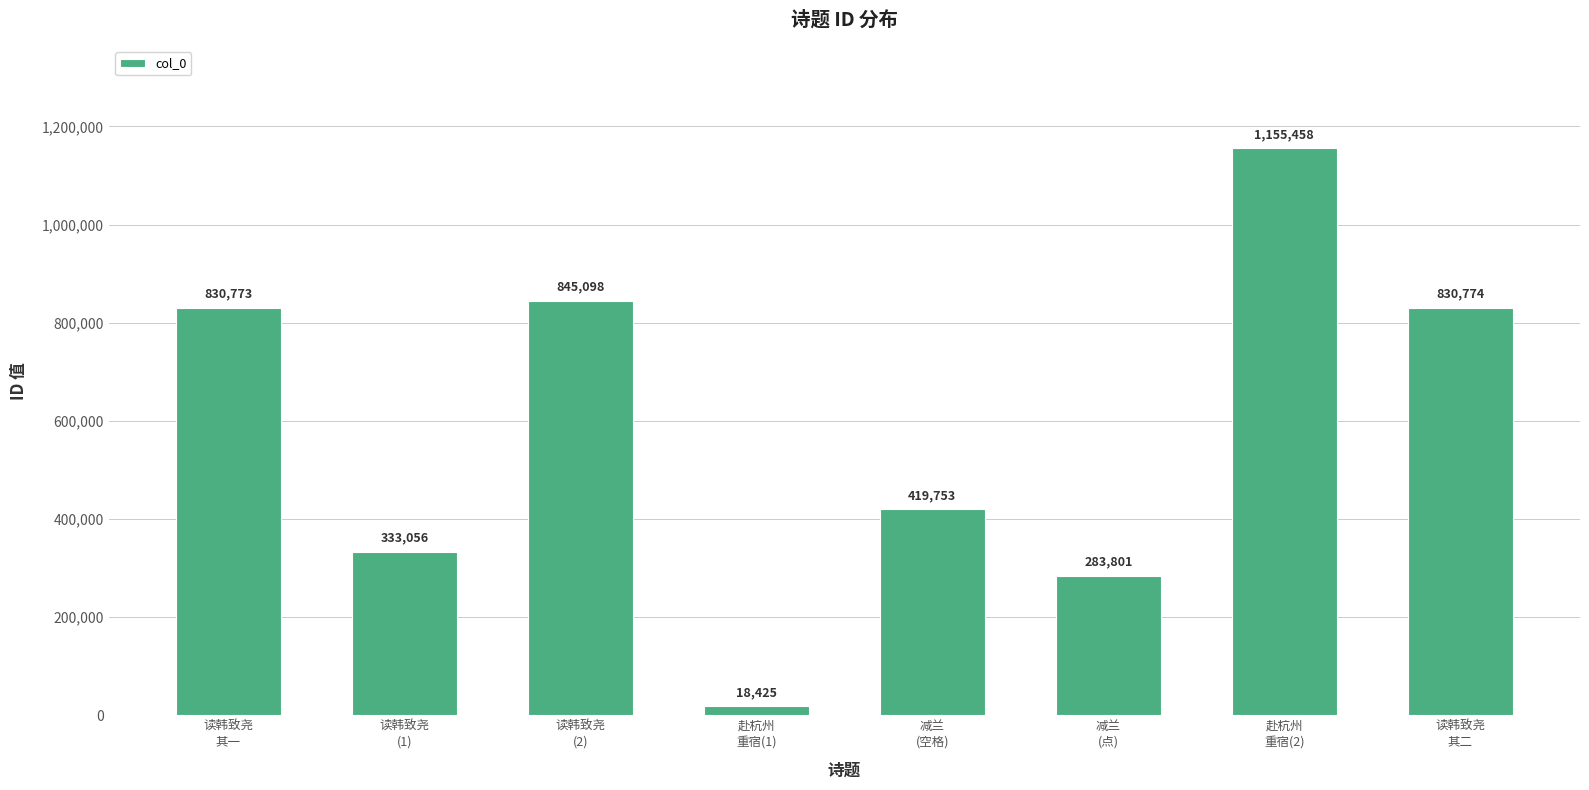

Count the number of categories in the chart.

8